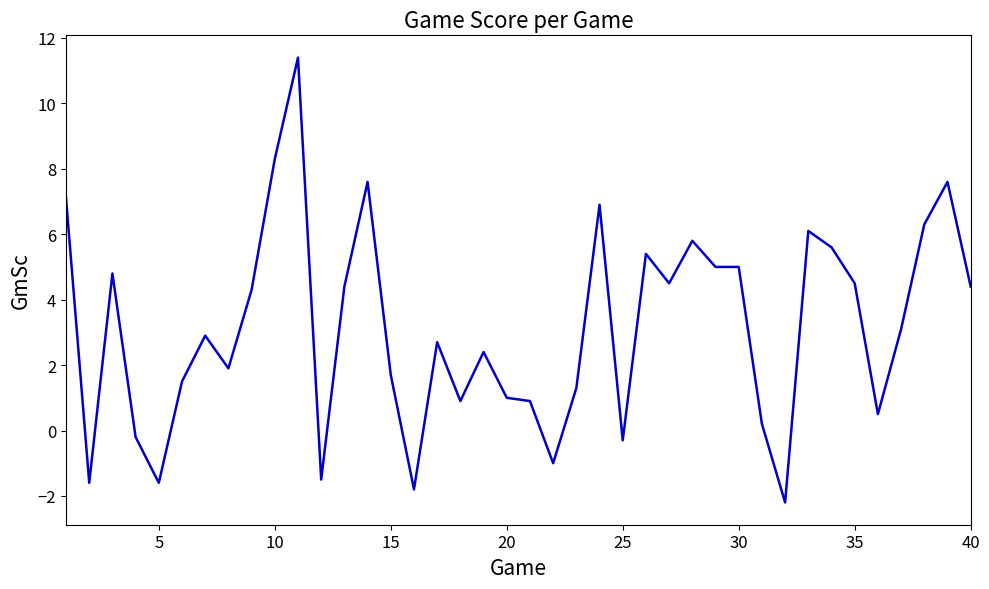

What is the difference between the maximum and minimum values?

13.6